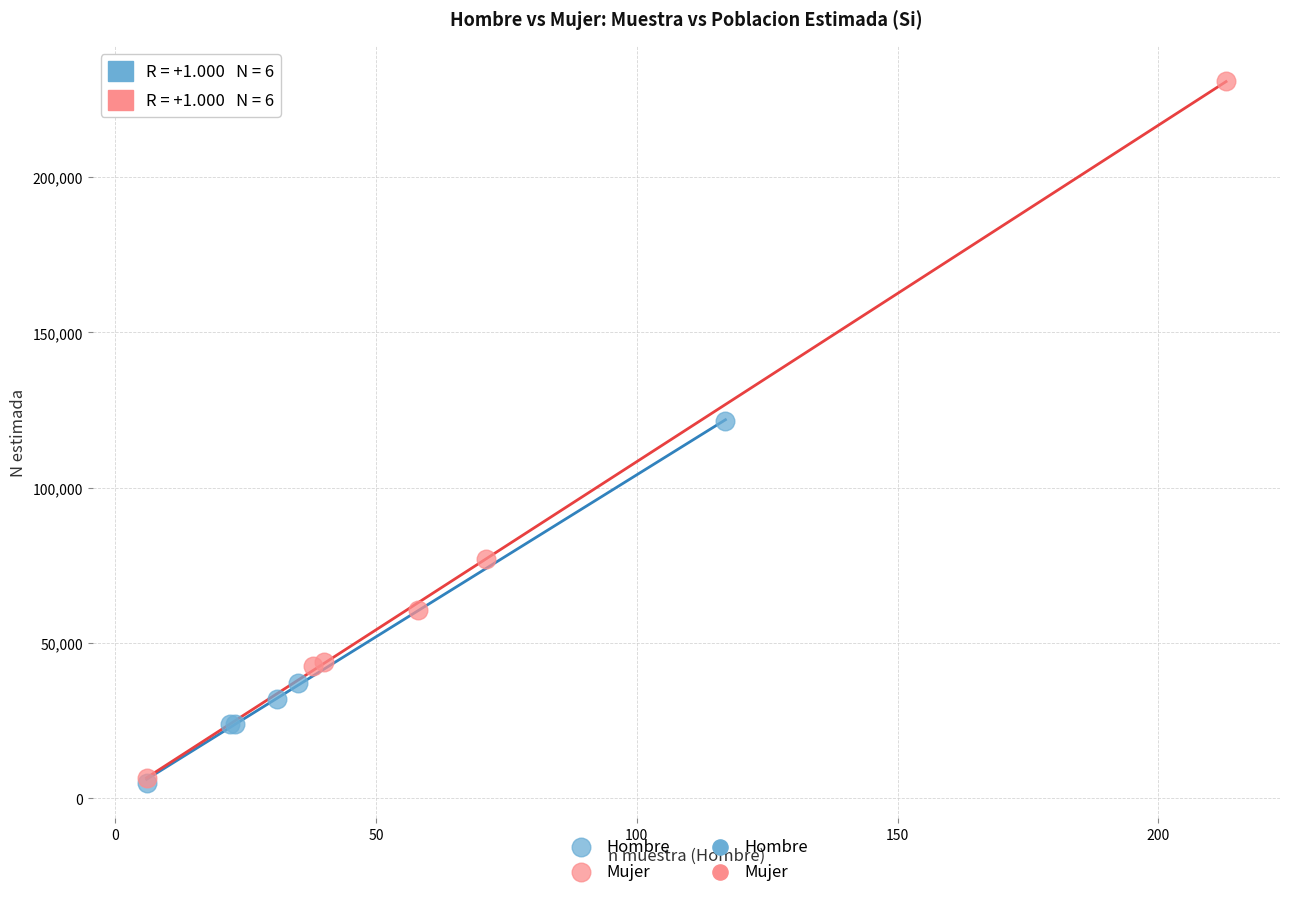

Which series has the largest Y range (max minus min)?

Mujer